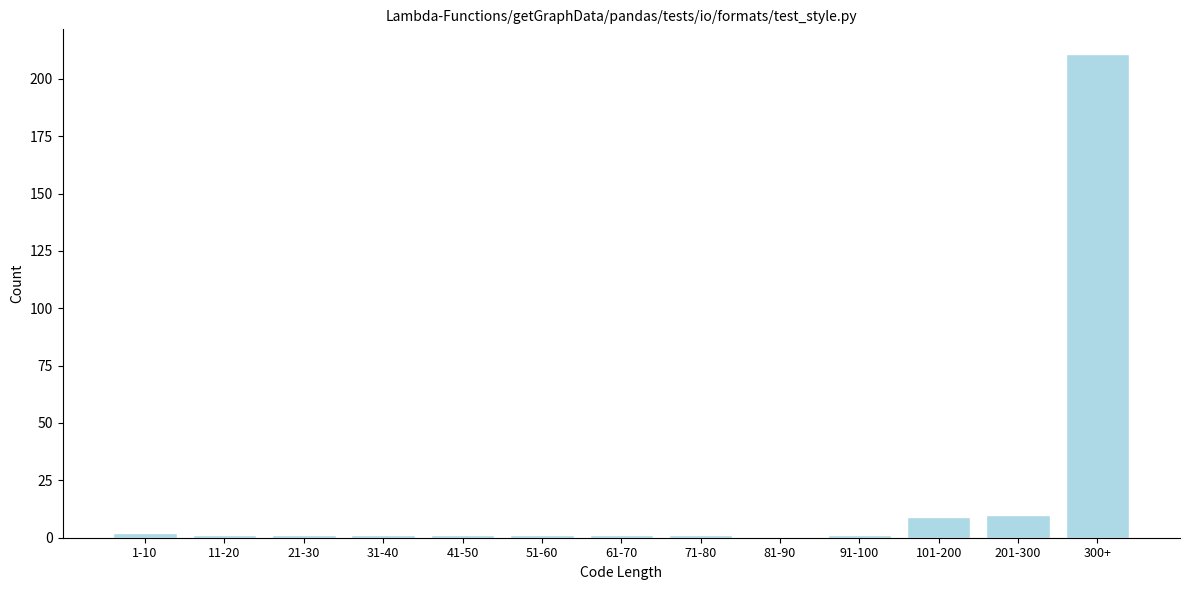

Reading left to right, transcribe all the data shown in this chart.

1-10=2	11-20=1	21-30=1	31-40=1	41-50=1	51-60=1	61-70=1	71-80=1	81-90=0	91-100=1	101-200=9	201-300=10	300+=211